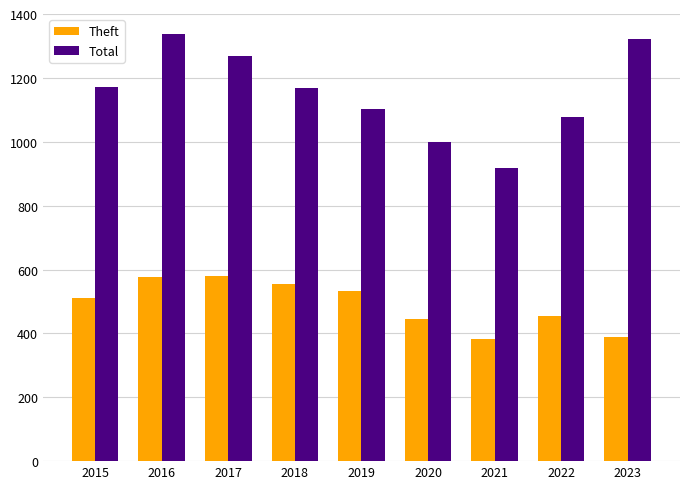

Are the bars horizontal?

No